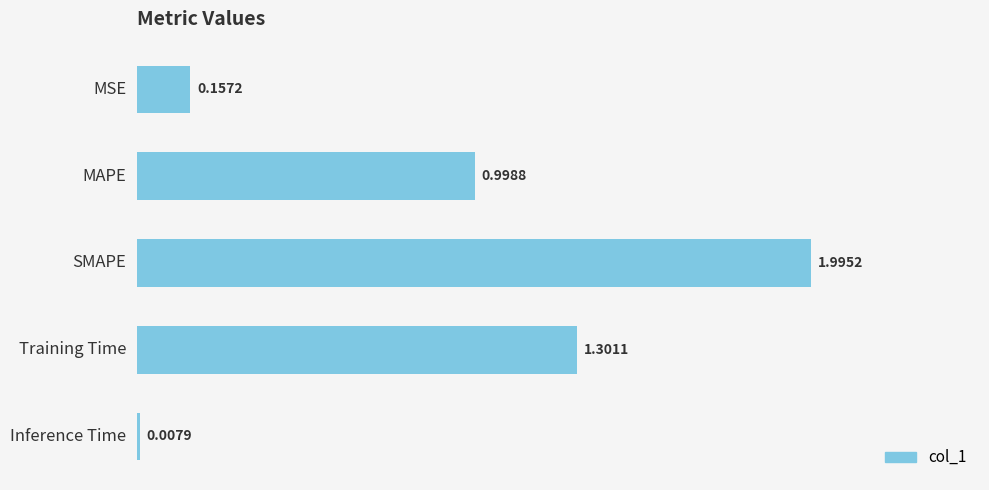

What is the change in value from SMAPE to Training Time?

-0.7